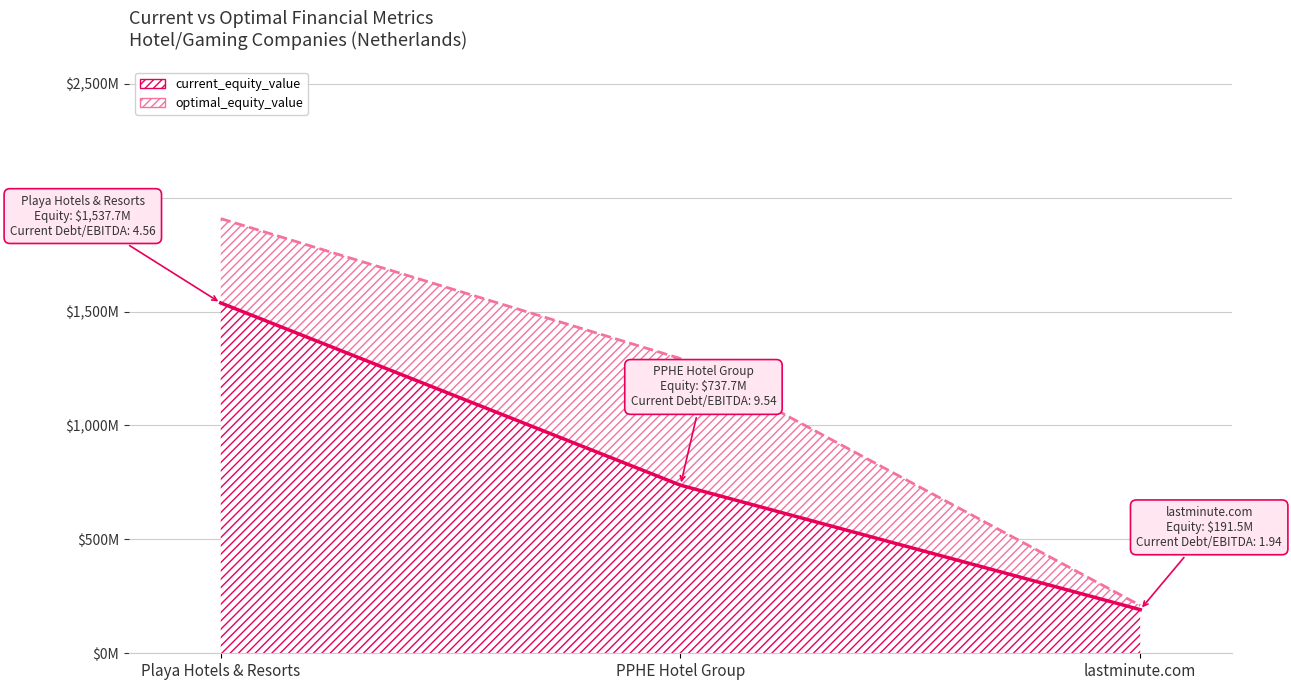

Reading left to right, list all the values displayed in this chart.

current_debt_ebitda: Playa Hotels & Resorts=4.6	PPHE Hotel Group=9.5	lastminute.com=1.9
optimal_debt_ebitda: Playa Hotels & Resorts=4.0	PPHE Hotel Group=3.4	lastminute.com=0.1
current_debt_capital: Playa Hotels & Resorts=0.4	PPHE Hotel Group=0.7	lastminute.com=0.1
optimal_debt_capital: Playa Hotels & Resorts=0.4	PPHE Hotel Group=0.2	lastminute.com=0.0
current_equity_value: Playa Hotels & Resorts=1537.7	PPHE Hotel Group=737.7	lastminute.com=191.5
optimal_equity_value: Playa Hotels & Resorts=1907.8	PPHE Hotel Group=1293.5	lastminute.com=209.9